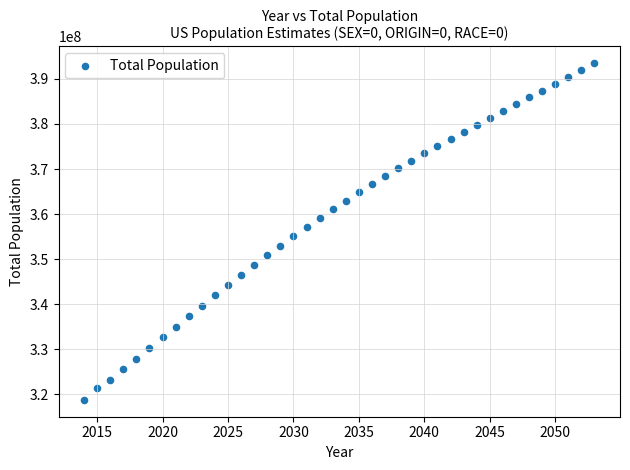

What is the range of Y values (max minus min)?

74724766